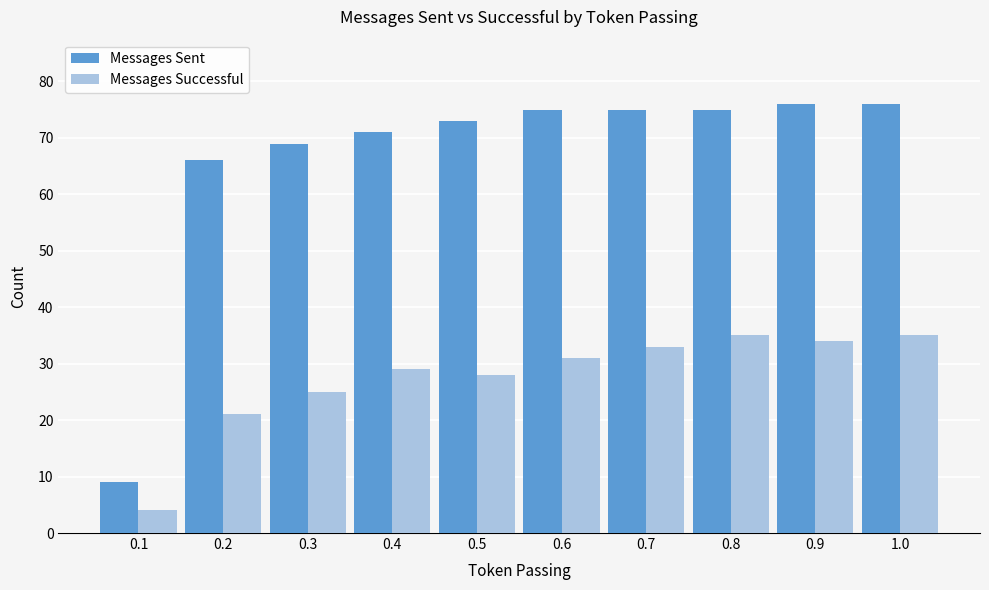

What is the value of the Messages Successful bar at the 10th from the left?

35